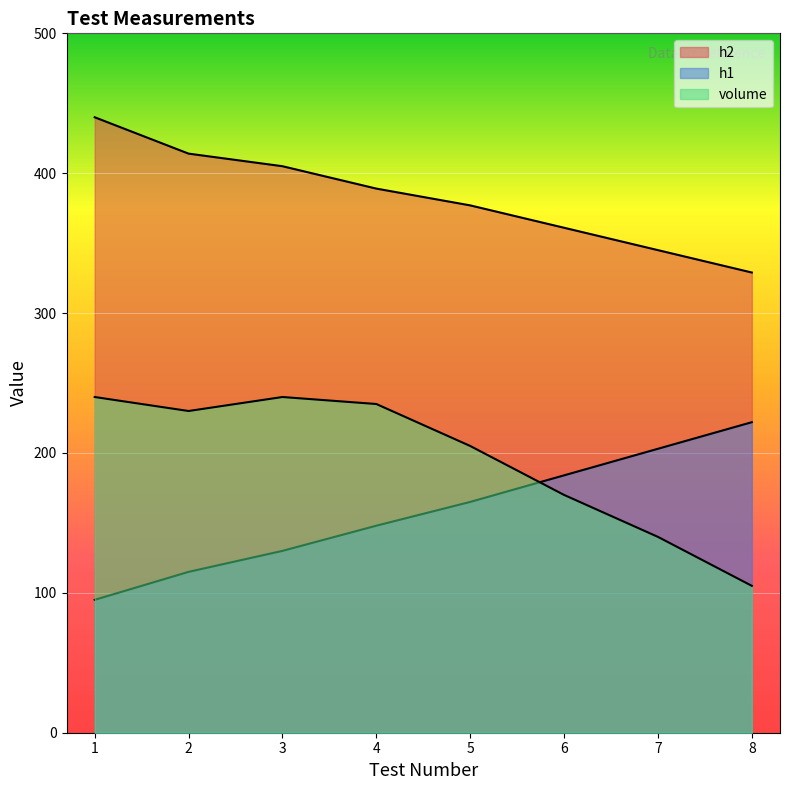

Reading left to right, extract all data points from this chart.

h1: 95	115	130	148	165	184	203	222
h2: 440	414	405	389	377	361	345	329
volume: 240	230	240	235	205	170	140	105